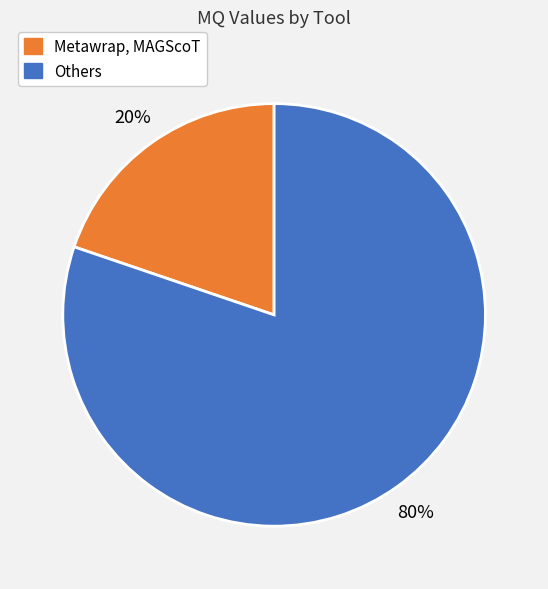

To the nearest percent, what is the combined percentage of Others and Metawrap, MAGScoT?

100%